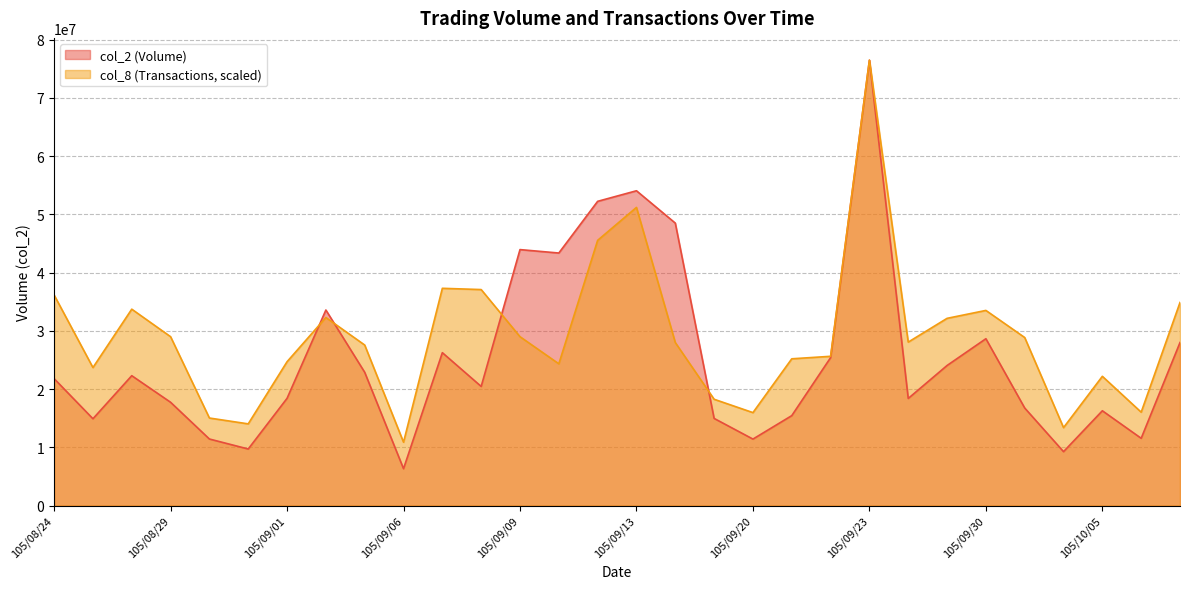

What is the difference between the maximum and second lowest values in the col_8 series?

63077241.6